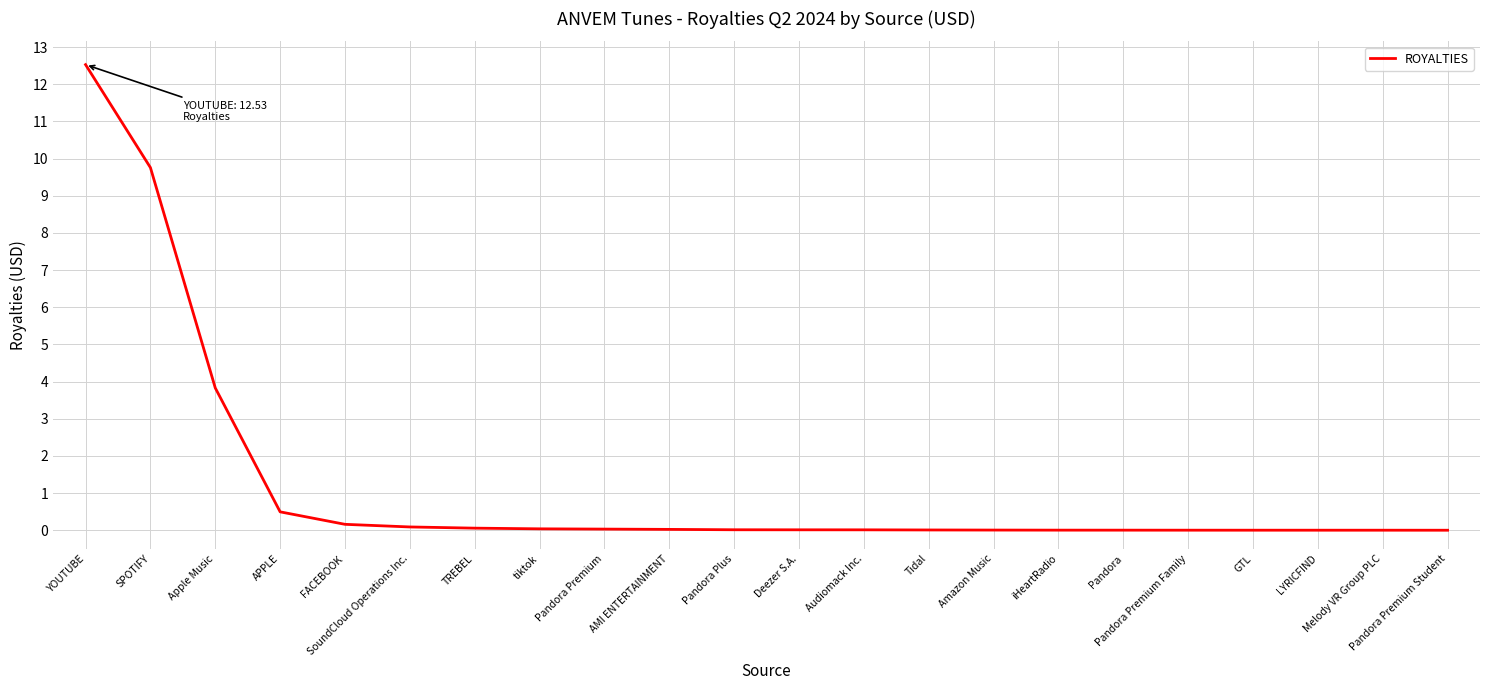

Count the number of data series in this chart.

1